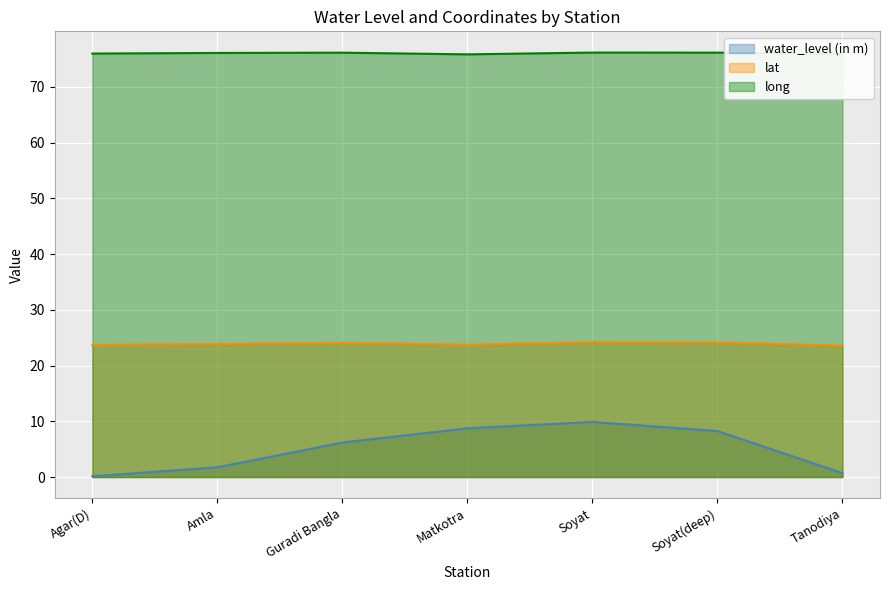

List the series in order of their overall mean, lowest first.

water_level (in m), lat, long